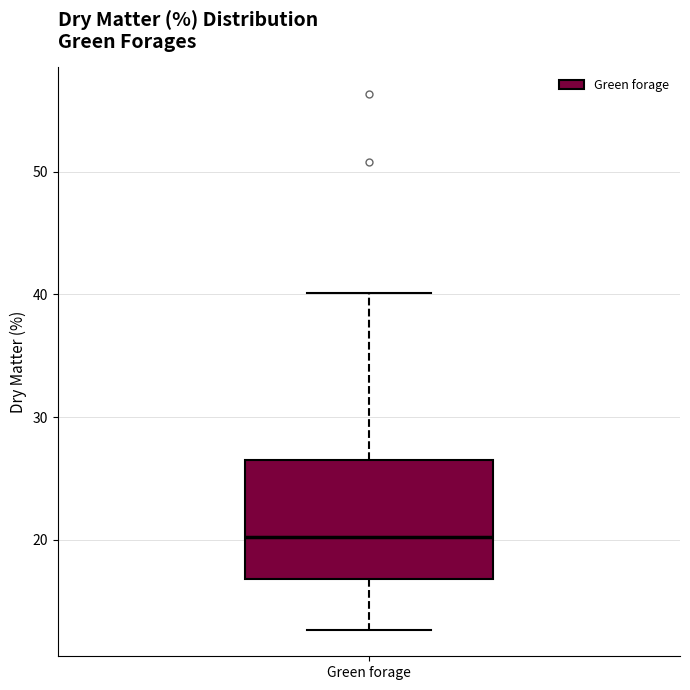

Where is the upper edge of the box for Green forage on the y-axis? The values are not printed on the chart, so give them approximately, as read against the axis.

26